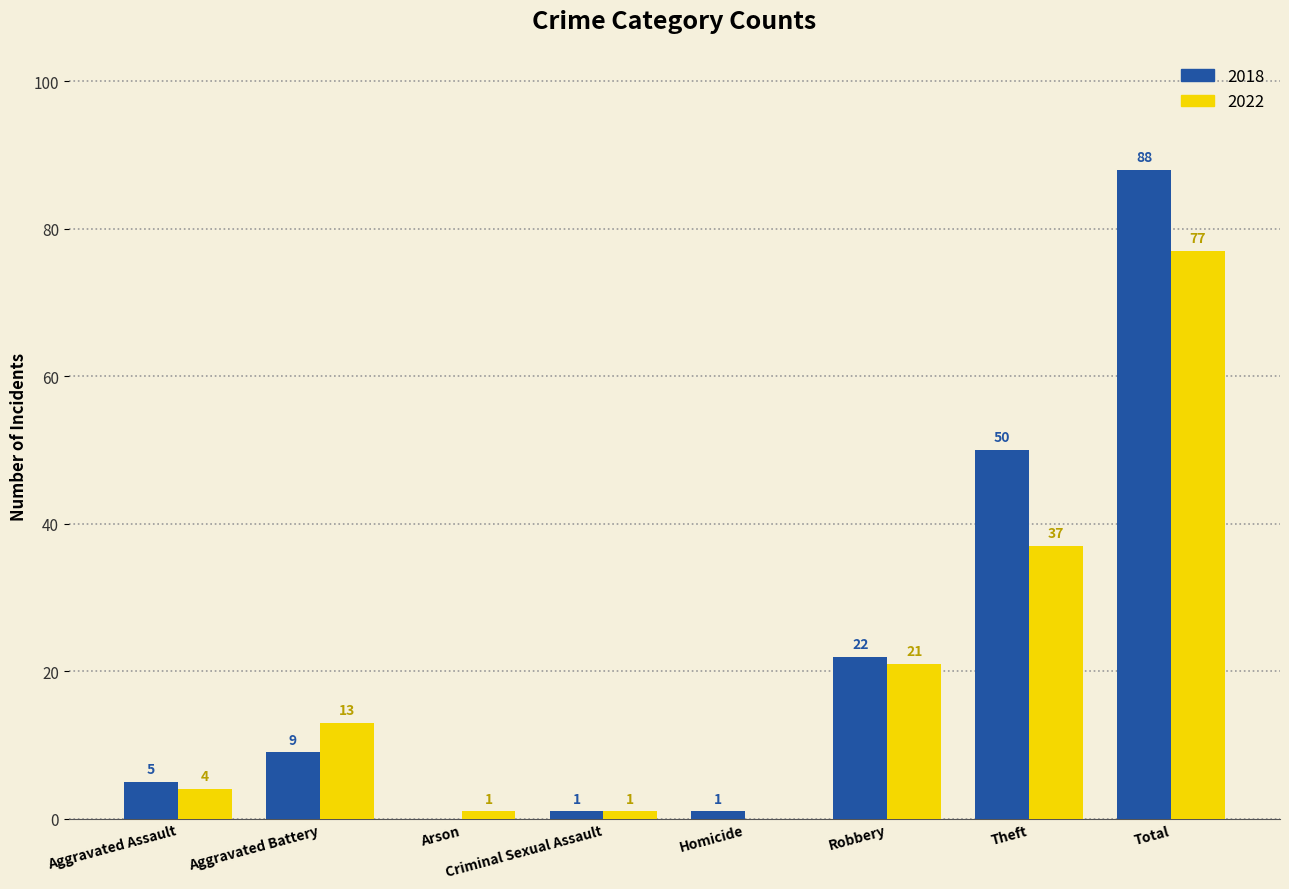

At which category does the chart reach its peak across all series?

Total